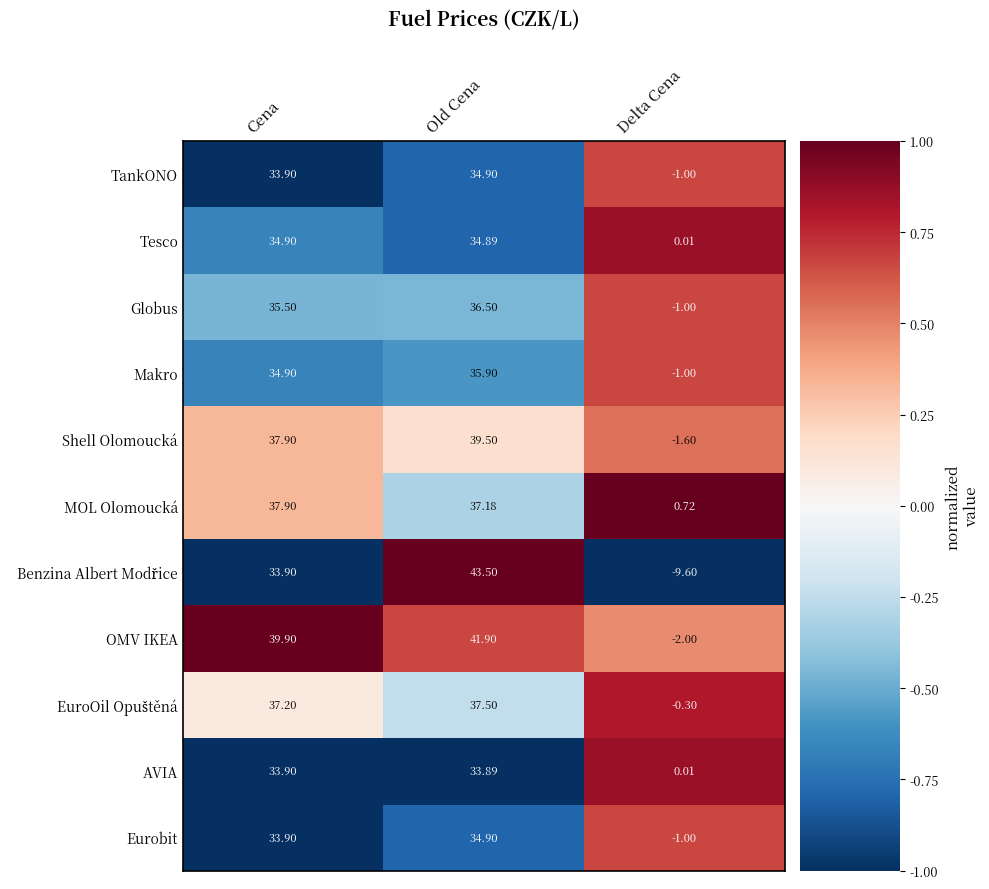

Rank the categories by Makro value from highest to lowest.

Old Cena, Cena, Delta Cena